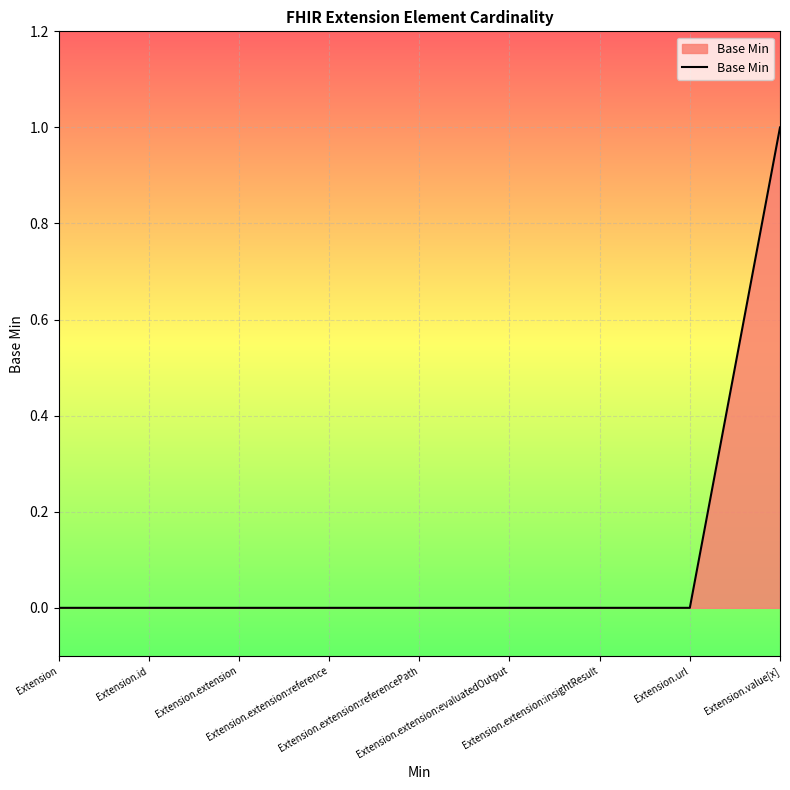

The chart shows a value of 0 at Extension.extension. True or false?

True